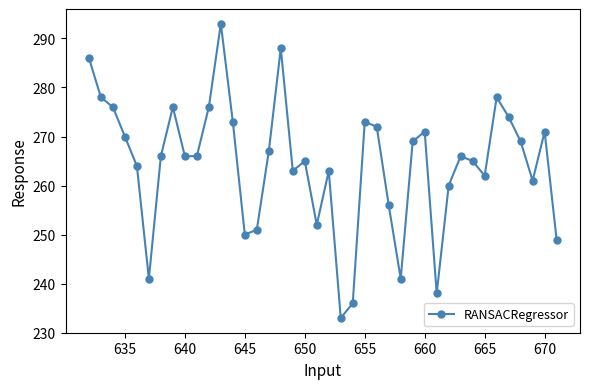

The value at 655 is 110. True or false?

False